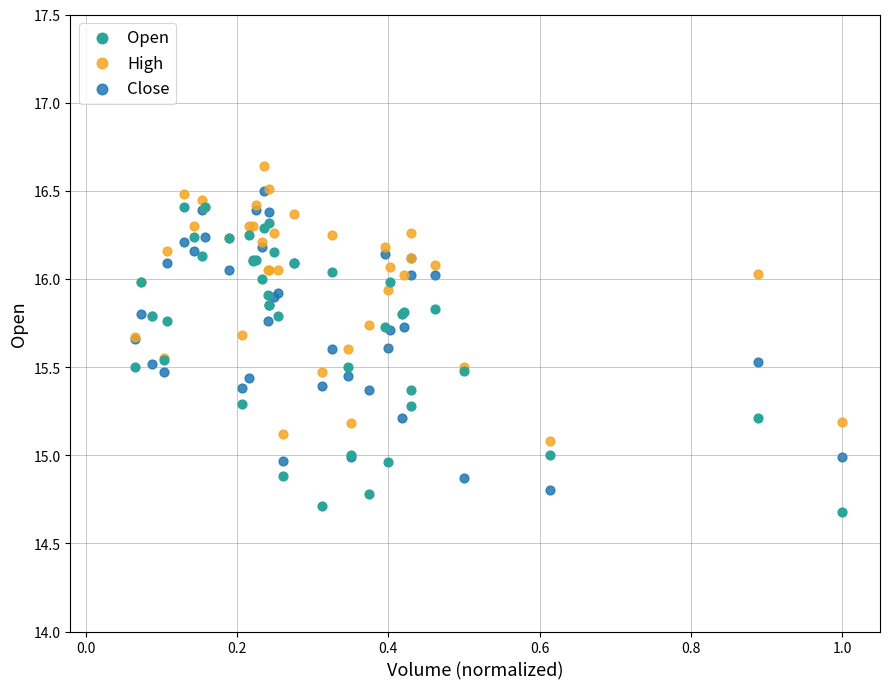

Which series reaches the maximum Y coordinate?

High